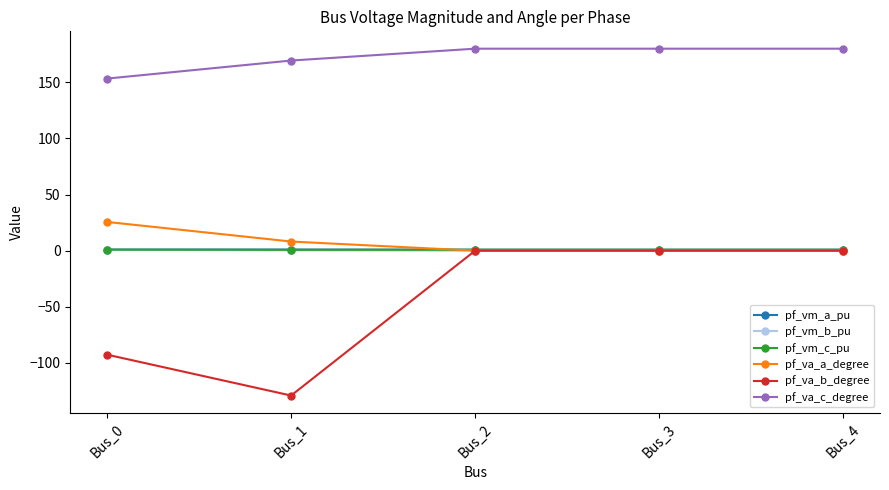

What is the value of the pf_va_c_degree point at the 5th from the left?

180.0